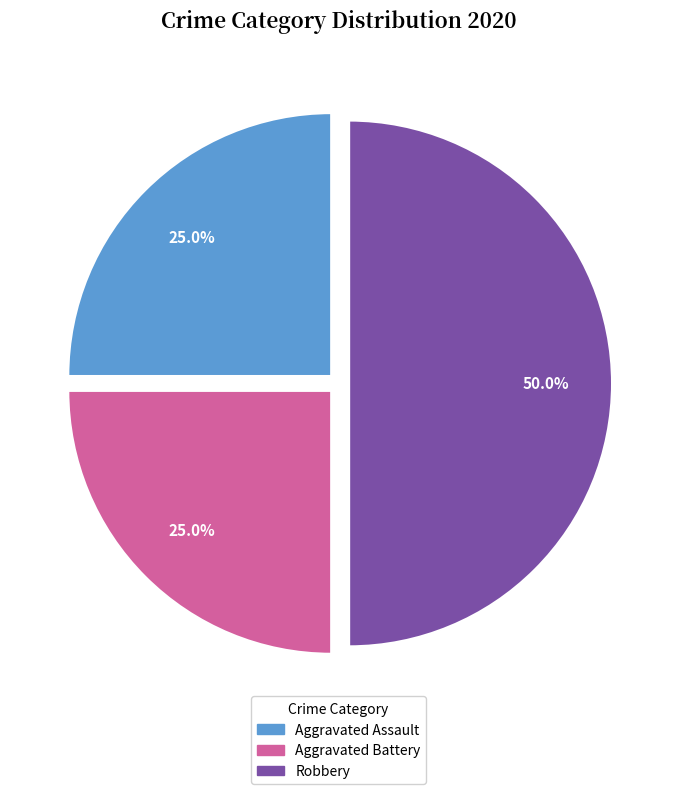

The Aggravated Assault slice represents 25% of the pie. True or false?

True